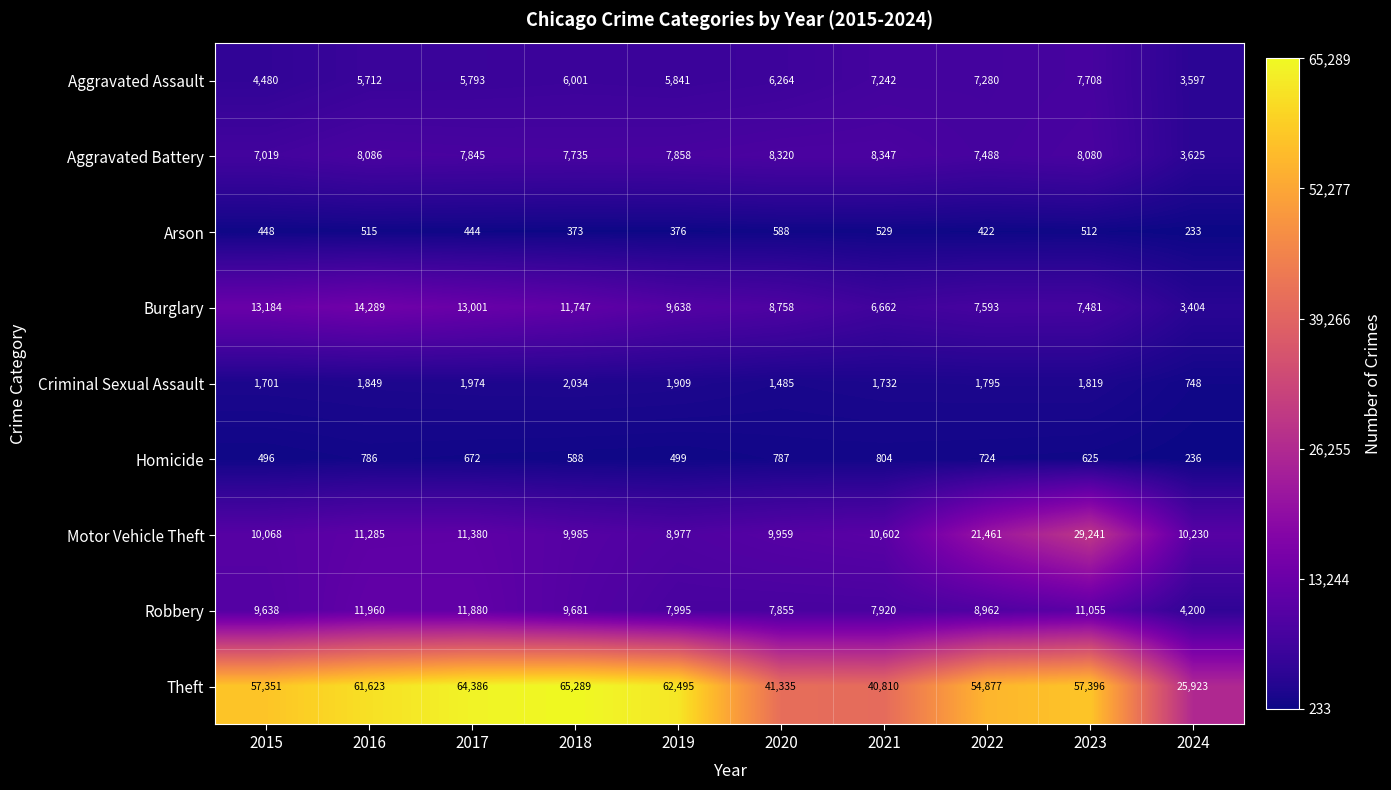

What is the difference between the Burglary values at 2020 and 2023?

1277